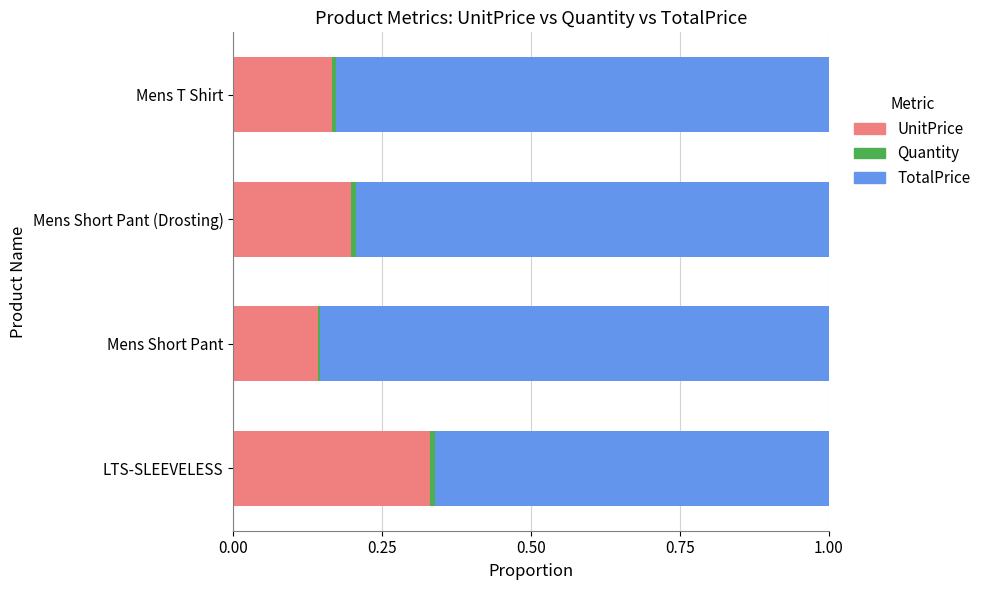

Which category has the highest value in the UnitPrice series?

LTS-SLEEVELESS